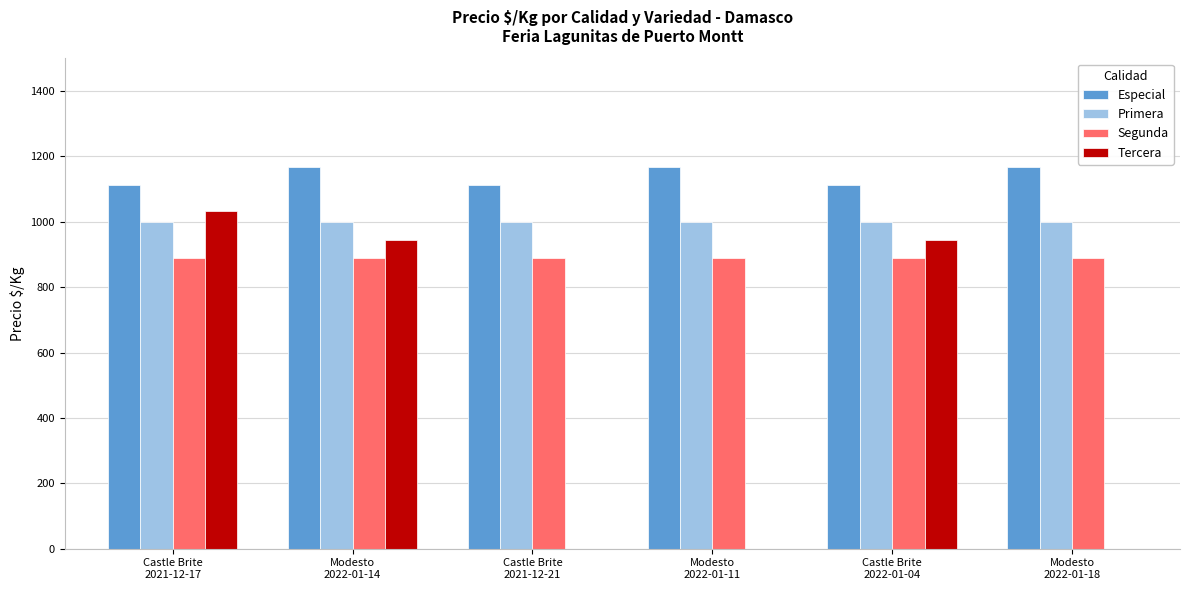

Which series has the largest total across all categories?

Especial